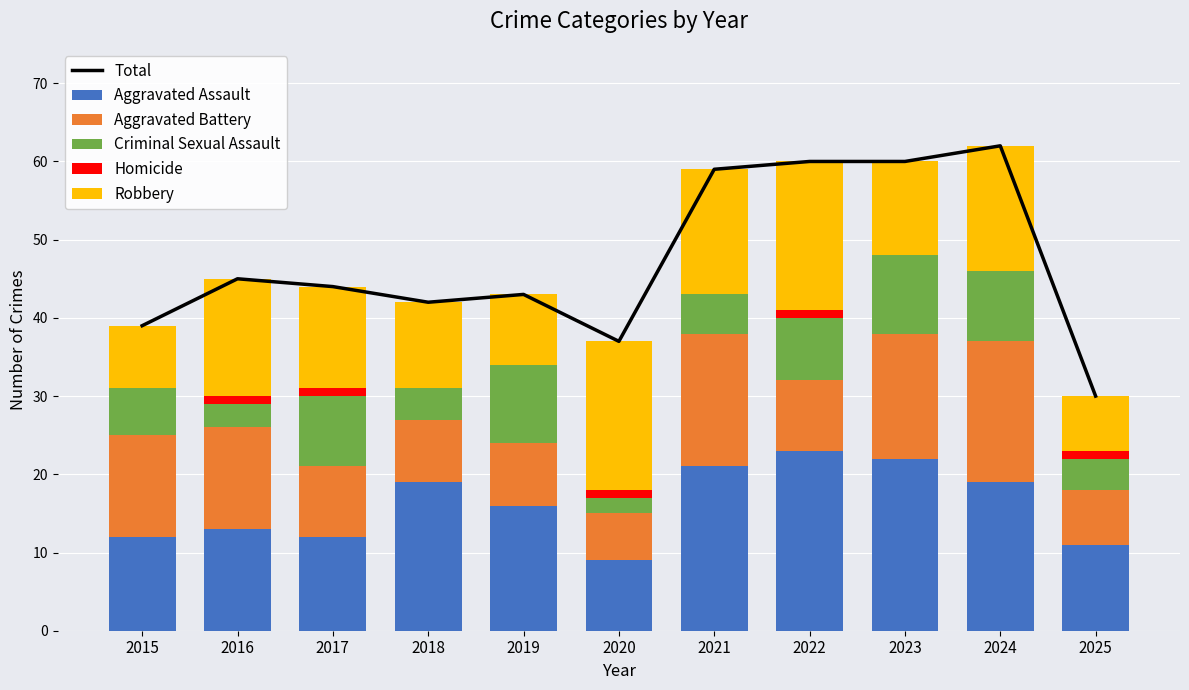

Reading left to right, what are all the values shown in this chart?

Total: 2015=39	2016=45	2017=44	2018=42	2019=43	2020=37	2021=59	2022=60	2023=60	2024=62	2025=30
Aggravated Assault: 2015=12	2016=13	2017=12	2018=19	2019=16	2020=9	2021=21	2022=23	2023=22	2024=19	2025=11
Aggravated Battery: 2015=13	2016=13	2017=9	2018=8	2019=8	2020=6	2021=17	2022=9	2023=16	2024=18	2025=7
Criminal Sexual Assault: 2015=6	2016=3	2017=9	2018=4	2019=10	2020=2	2021=5	2022=8	2023=10	2024=9	2025=4
Homicide: 2015=0	2016=1	2017=1	2018=0	2019=0	2020=1	2021=0	2022=1	2023=0	2024=0	2025=1
Robbery: 2015=8	2016=15	2017=13	2018=11	2019=9	2020=19	2021=16	2022=19	2023=12	2024=16	2025=7